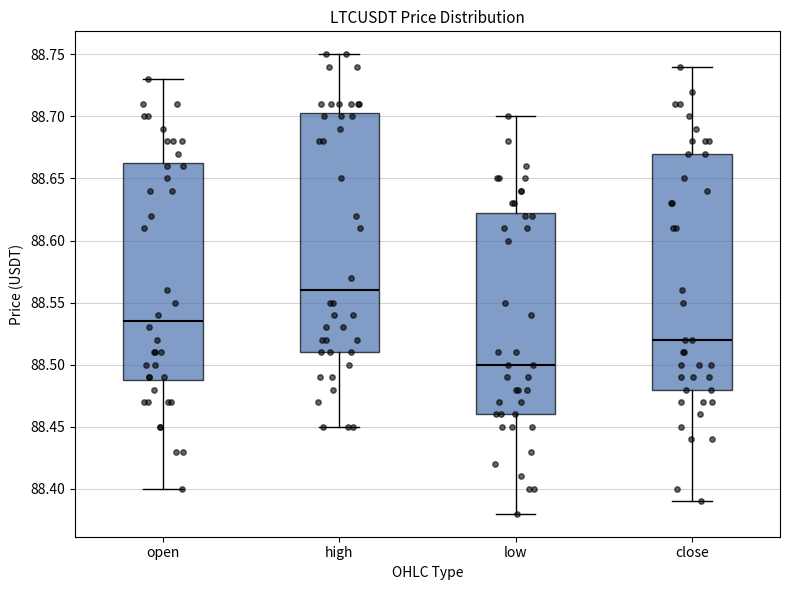

Where does the lower whisker of the box for close end on the y-axis? The values are not printed on the chart, so give them approximately, as read against the axis.

88.390